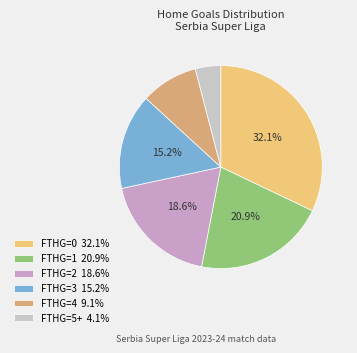

Count the number of slices in the pie.

6